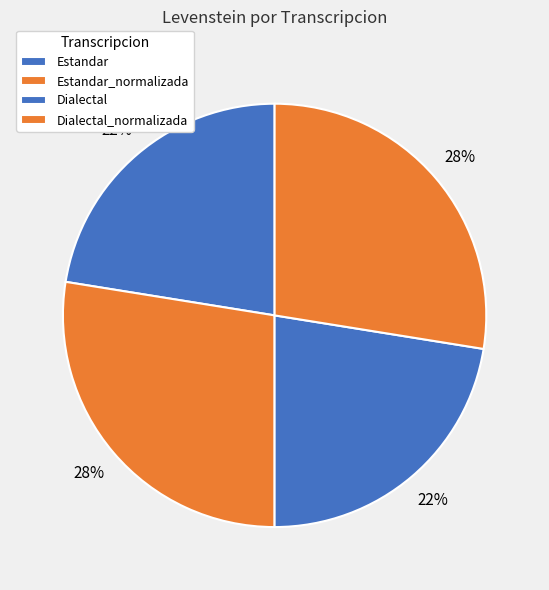

Does Estandar_normalizada account for over 50% of the chart?

No